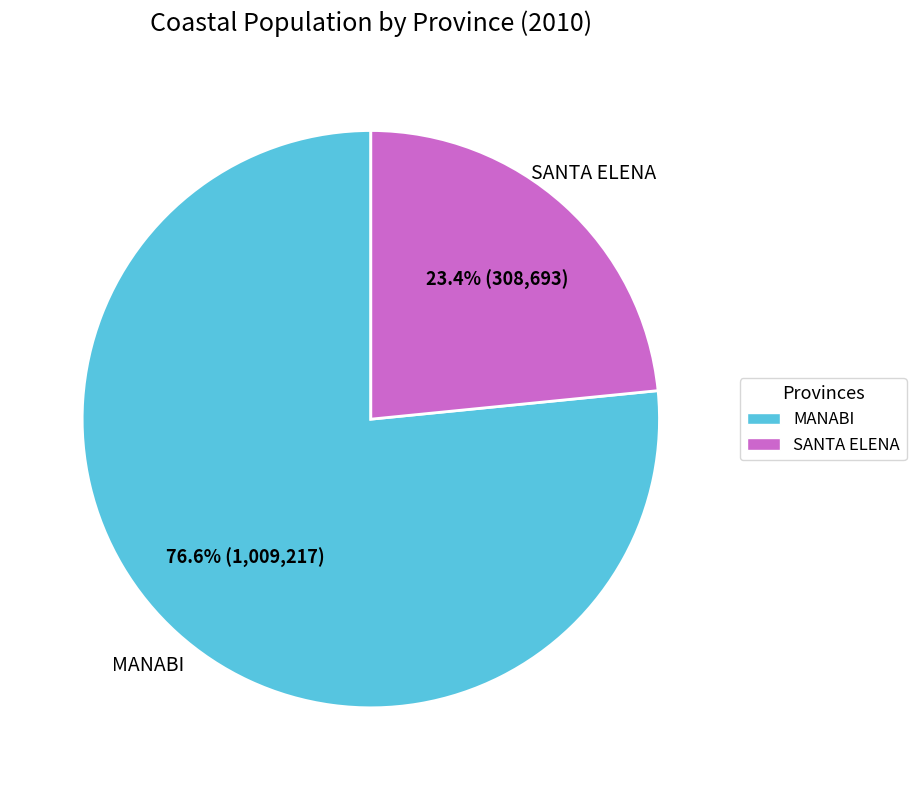

To the nearest percent, what percentage of the pie is SANTA ELENA?

23%